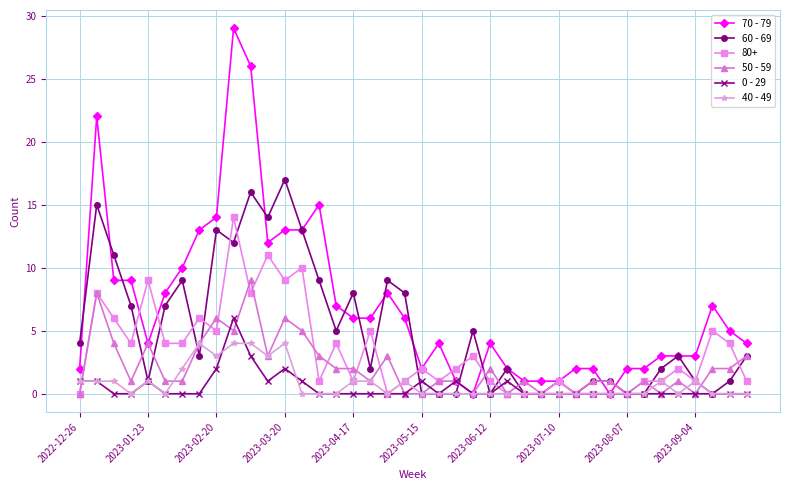

What is the maximum value shown in the chart?

29